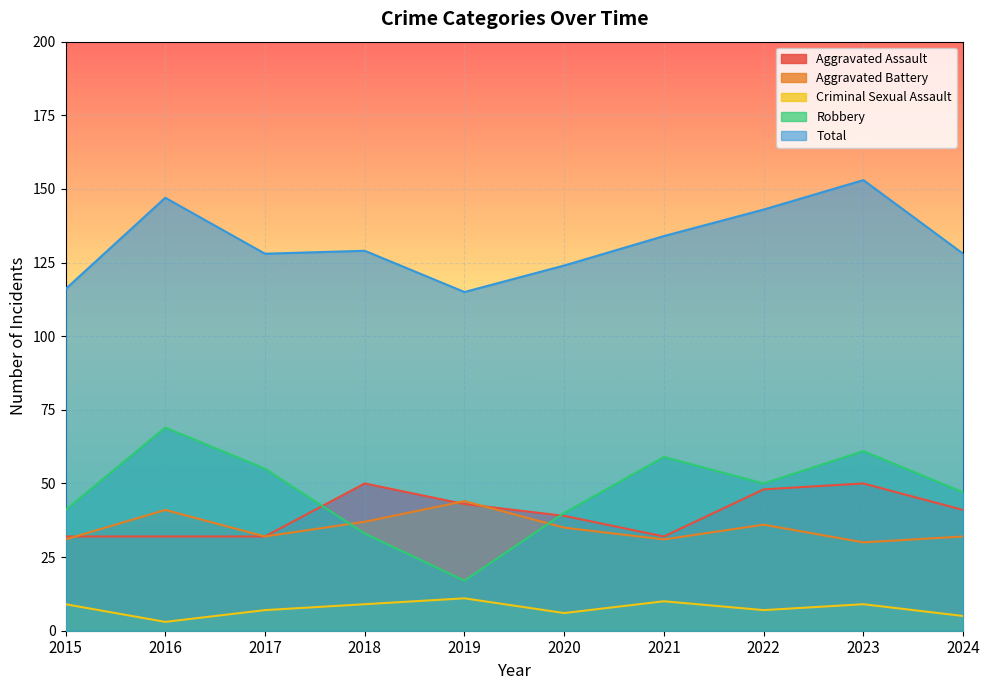

What value does the Aggravated Battery series have at 2022, to the nearest 5?

35